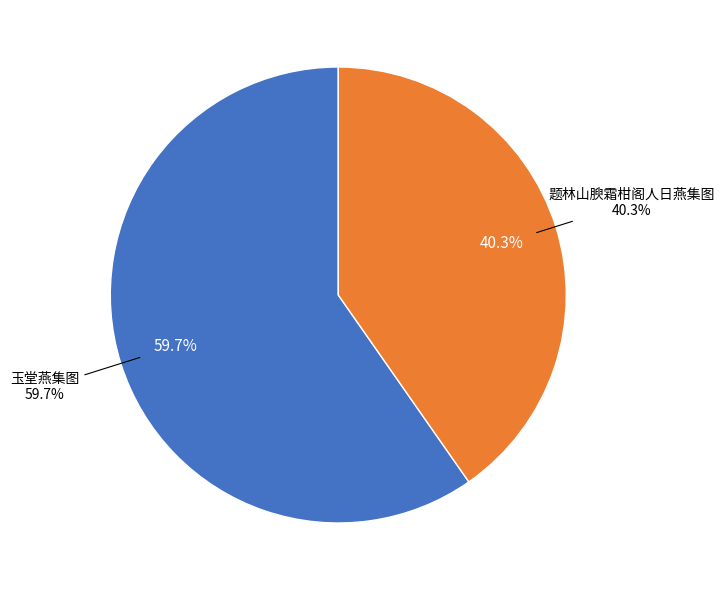

Is the sum of 玉堂燕集图 and 题林山腴霜柑阁人日燕集图 greater than half?

Yes